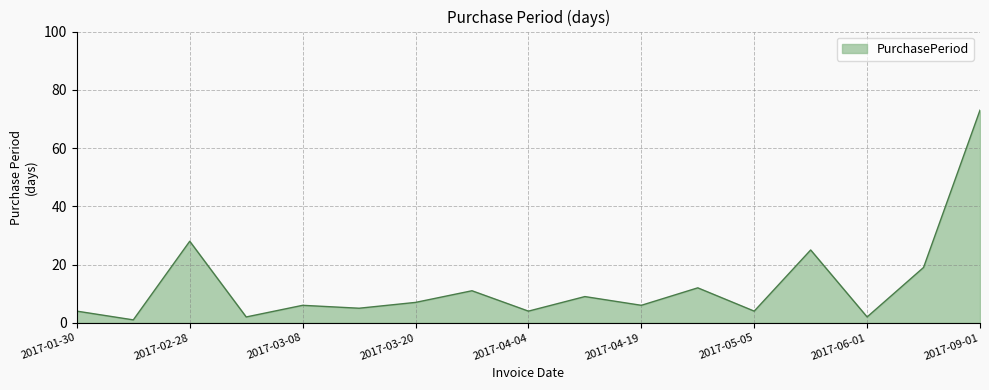

What is the greatest value displayed?

73